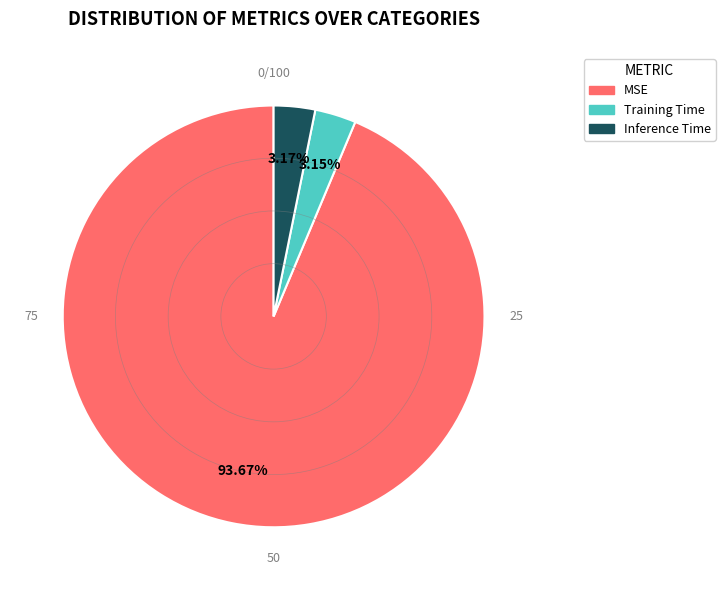

Combined, do Inference Time and Training Time account for over 50%?

No